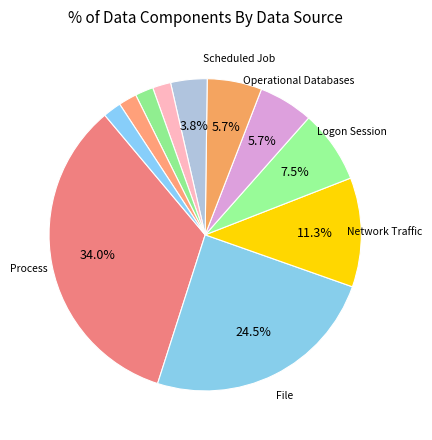

Which category has the biggest portion of the pie?

Process